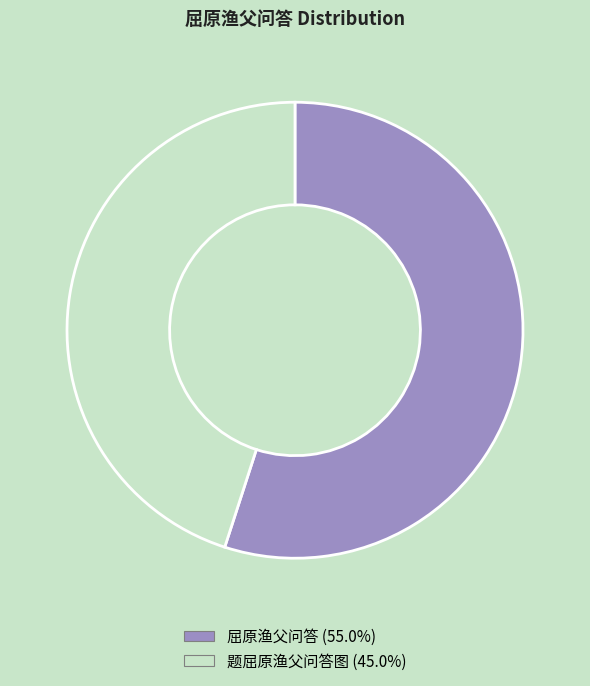

What is the largest slice in the pie chart?

屈原渔父问答